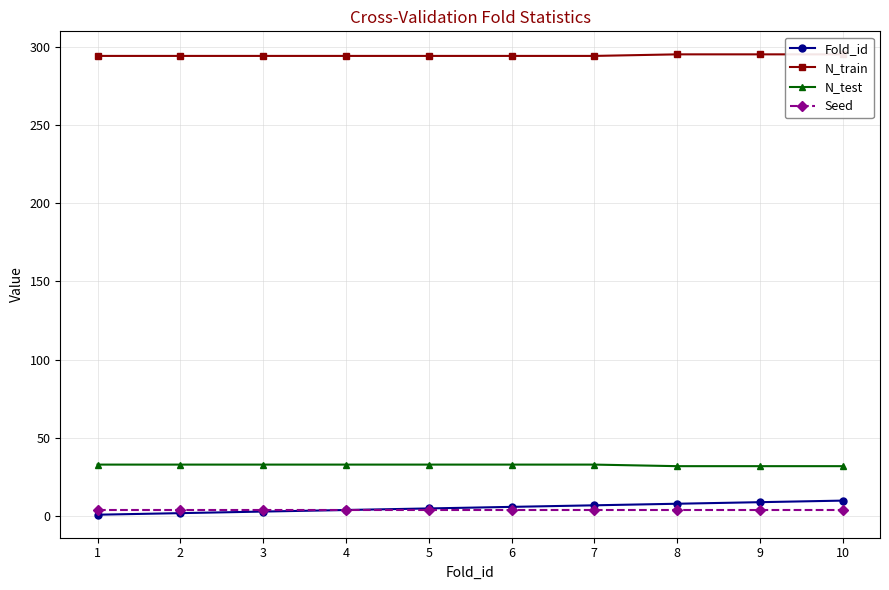

What is the difference between the N_test values at 8 and 6?

1